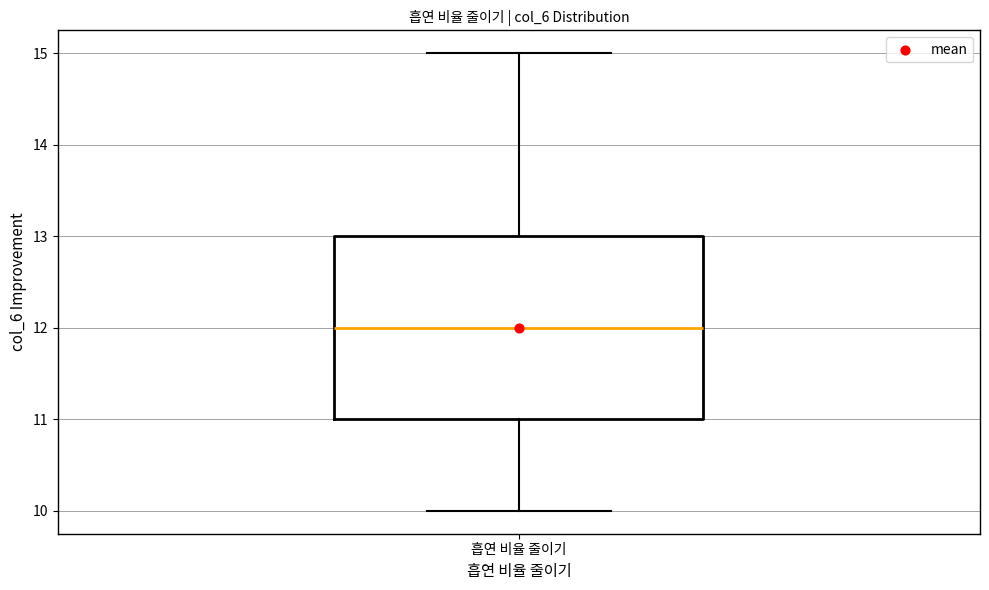

Read this box plot against the y-axis: the position of the median line, the range covered by the box, and the ends of both whiskers. The values are not printed on the chart, so give them approximately, as read against the axis.

median 12, box 11 to 13, whiskers 10 to 15